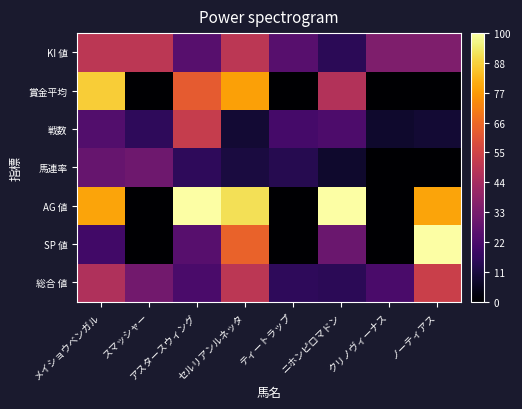

Reading left to right, what are all the values shown in this chart?

総合 値: メイショウベンガル=47	スマッシャー=32	アスタースウィング=22	セルリアンルネッタ=50	ティートラップ=16	ニホンピロマドン=15	クリノヴィーナス=22	ノーティアス=54
SP 値: メイショウベンガル=20	スマッシャー=0	アスタースウィング=25	セルリアンルネッタ=65	ティートラップ=0	ニホンピロマドン=30	クリノヴィーナス=0	ノーティアス=100
AG 値: メイショウベンガル=80	スマッシャー=0	アスタースウィング=100	セルリアンルネッタ=92	ティートラップ=0	ニホンピロマドン=100	クリノヴィーナス=0	ノーティアス=80
馬連率: メイショウベンガル=29	スマッシャー=31	アスタースウィング=16	セルリアンルネッタ=11	ティートラップ=14	ニホンピロマドン=8	クリノヴィーナス=0	ノーティアス=0
戦数: メイショウベンガル=24	スマッシャー=16	アスタースウィング=53	セルリアンルネッタ=9	ティートラップ=21	ニホンピロマドン=23	クリノヴィーナス=8	ノーティアス=9
賞金平均: メイショウベンガル=88	スマッシャー=0	アスタースウィング=63	セルリアンルネッタ=79	ティートラップ=0	ニホンピロマドン=48	クリノヴィーナス=0	ノーティアス=0
KI 値: メイショウベンガル=50	スマッシャー=50	アスタースウィング=25	セルリアンルネッタ=50	ティートラップ=25	ニホンピロマドン=15	クリノヴィーナス=35	ノーティアス=35